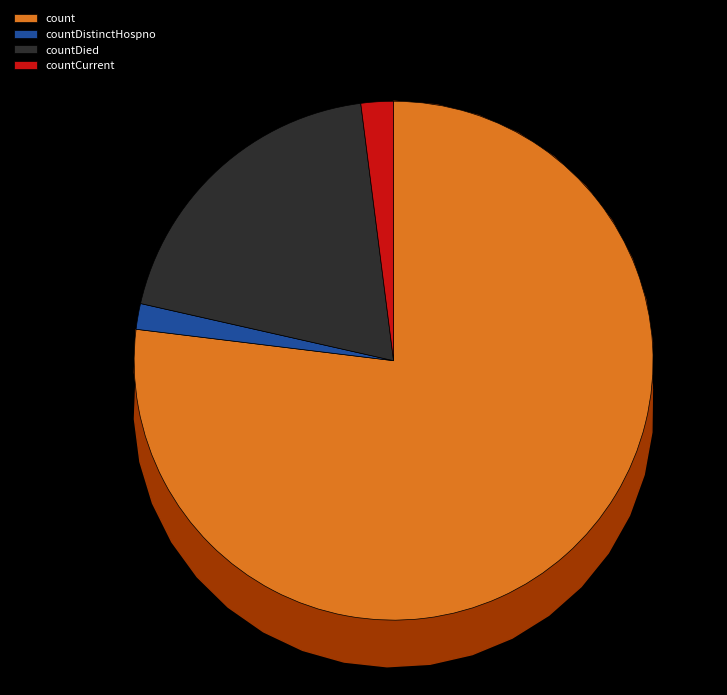

Do countCurrent and countDistinctHospno together represent more than half of the pie?

No